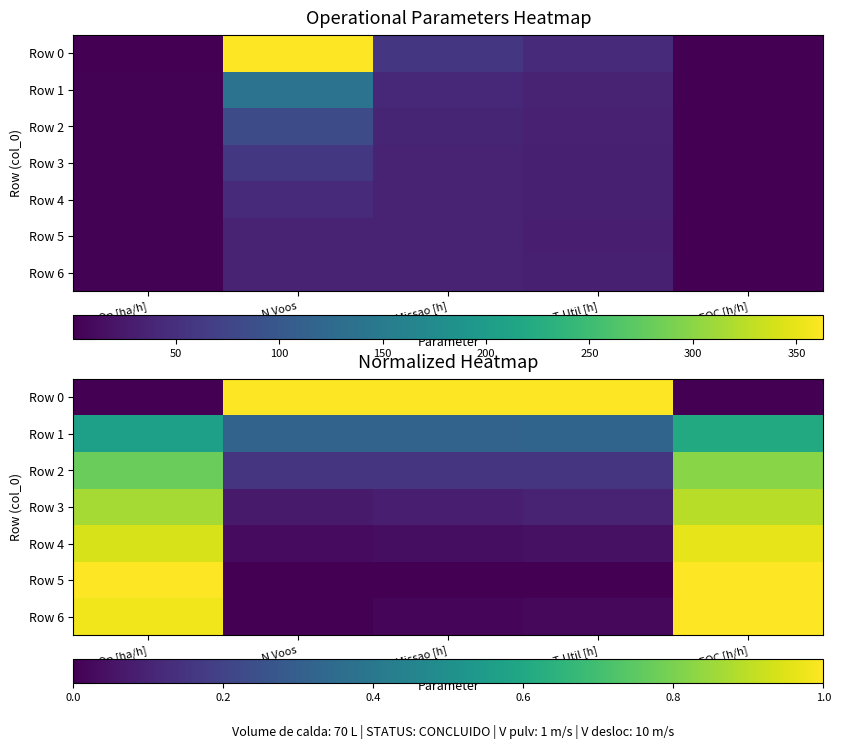

List the series in order of their peak value, lowest first.

Row 1, Row 2, Row 3, Row 4, Row 0, Row 5, Row 6